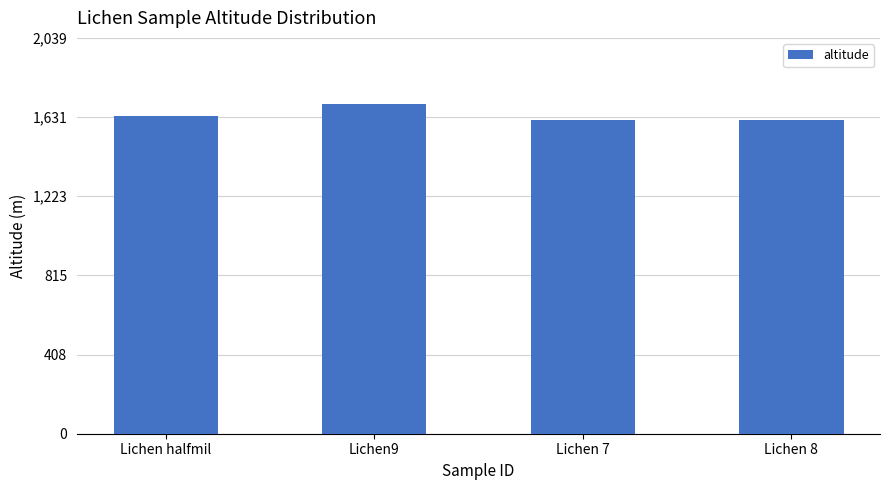

What is the average value?

1641.7